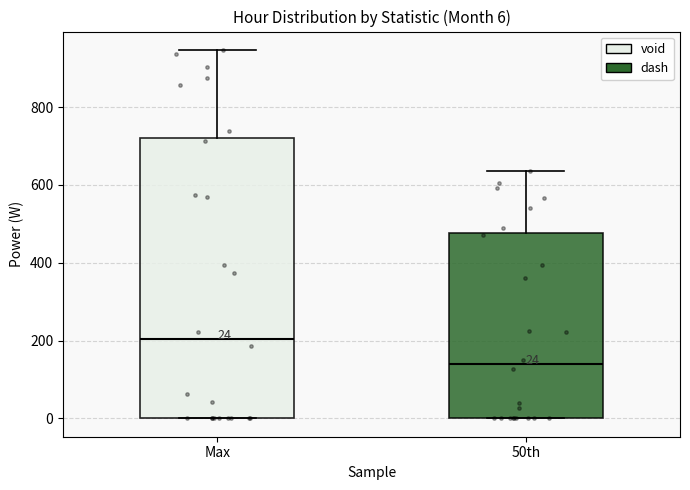

Which box is the tallest, from its lower edge to its upper edge?

Max